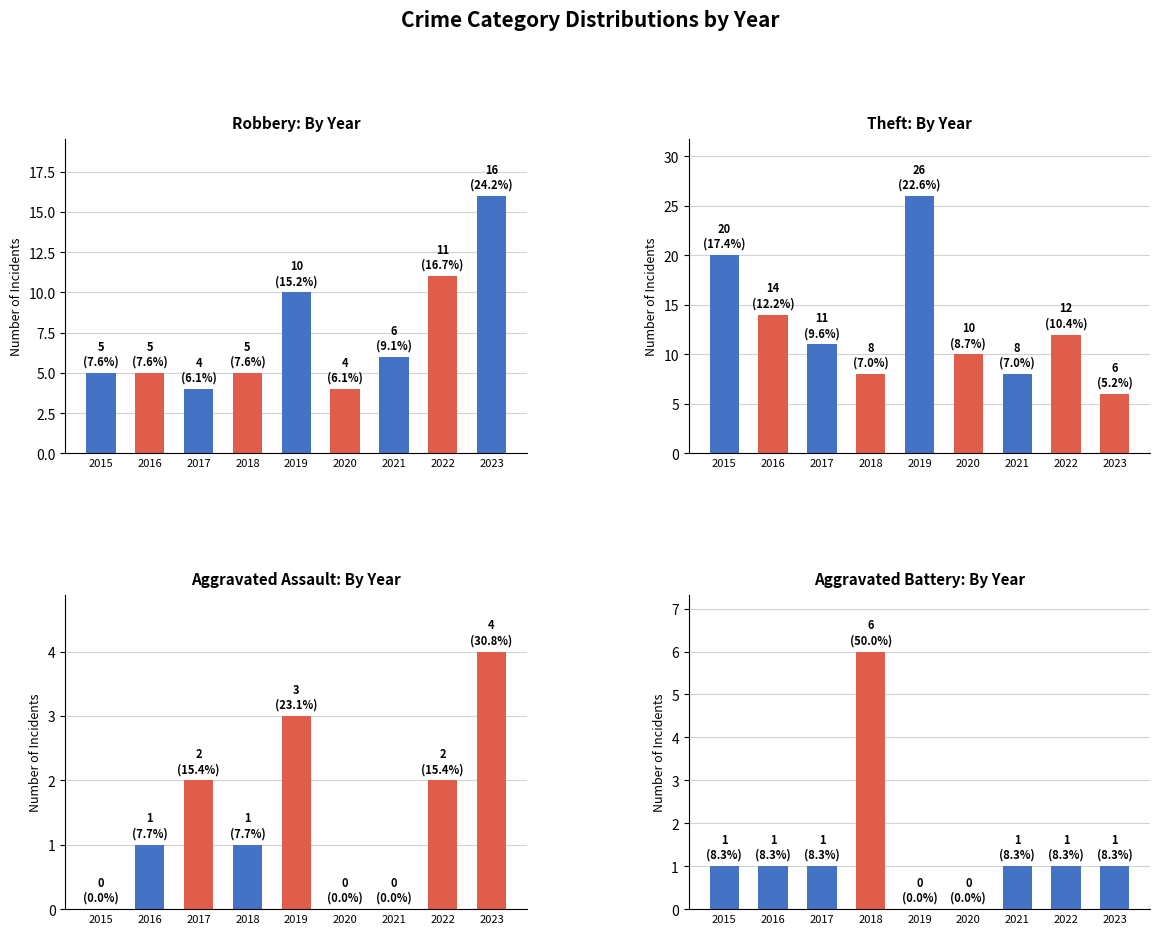

Reading left to right, what are all the values shown in this chart?

Robbery: By Year: 5	5	4	5	10	4	6	11	16
Theft: By Year: 20	14	11	8	26	10	8	12	6
Aggravated Assault: By Year: 0	1	2	1	3	0	0	2	4
Aggravated Battery: By Year: 1	1	1	6	0	0	1	1	1